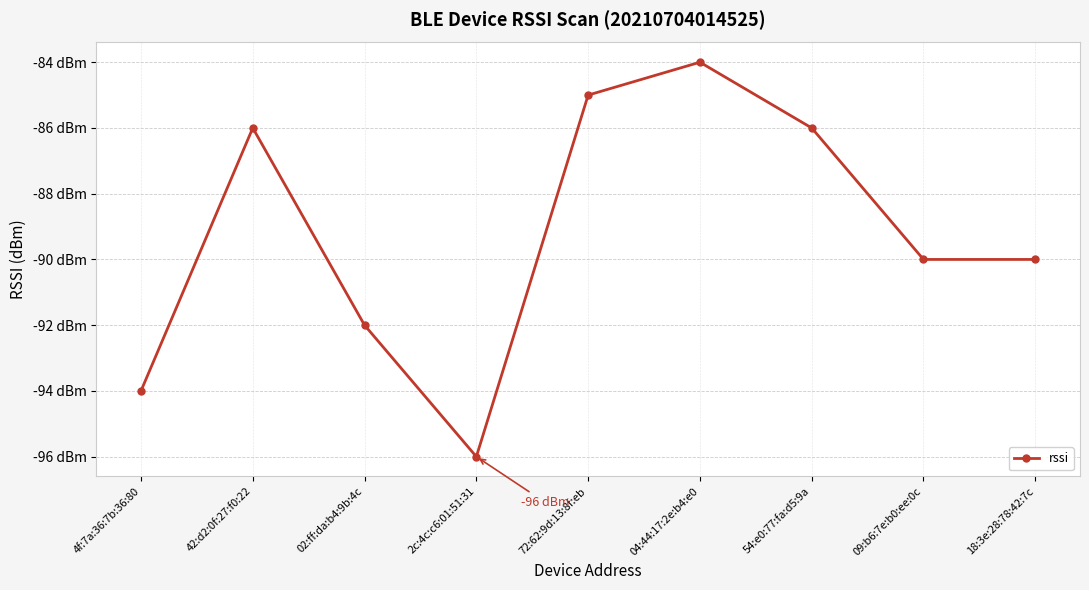

Which category has the highest value across all series?

04:44:17:2e:b4:e0